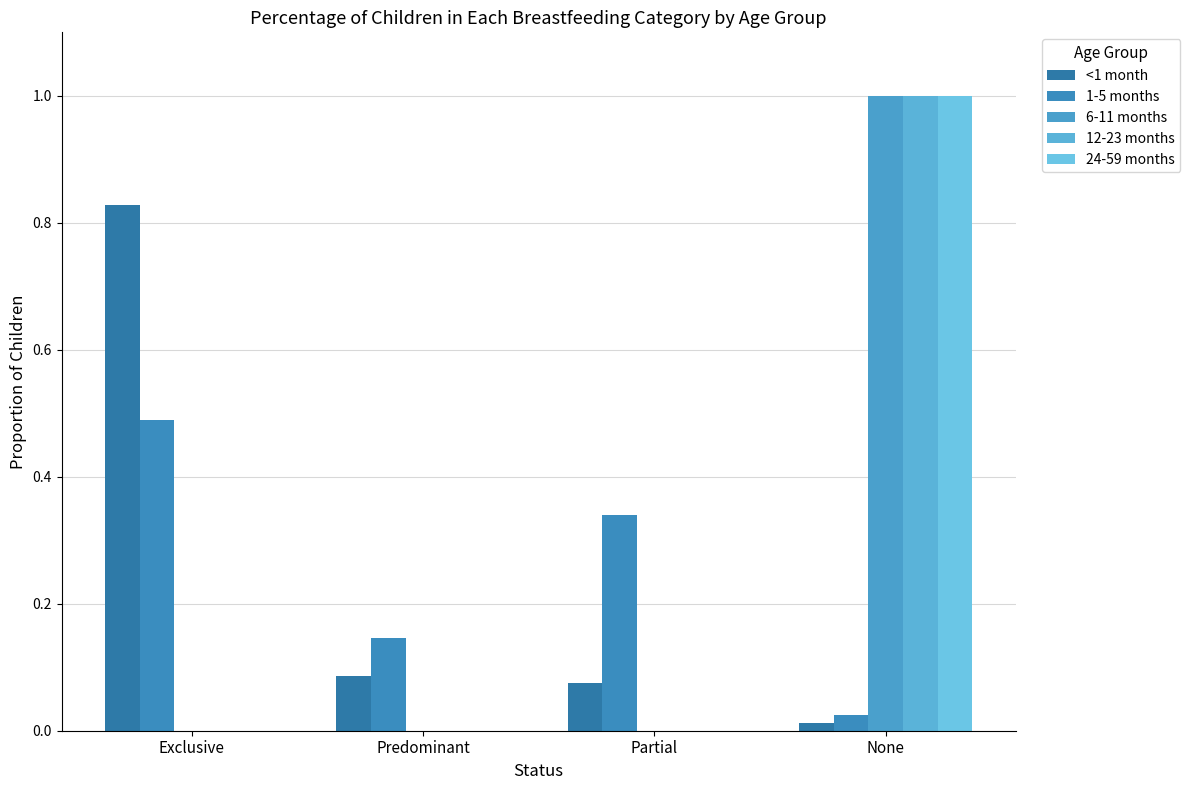

True or false: 6-11 months has a value of 0.3 at Predominant.

False